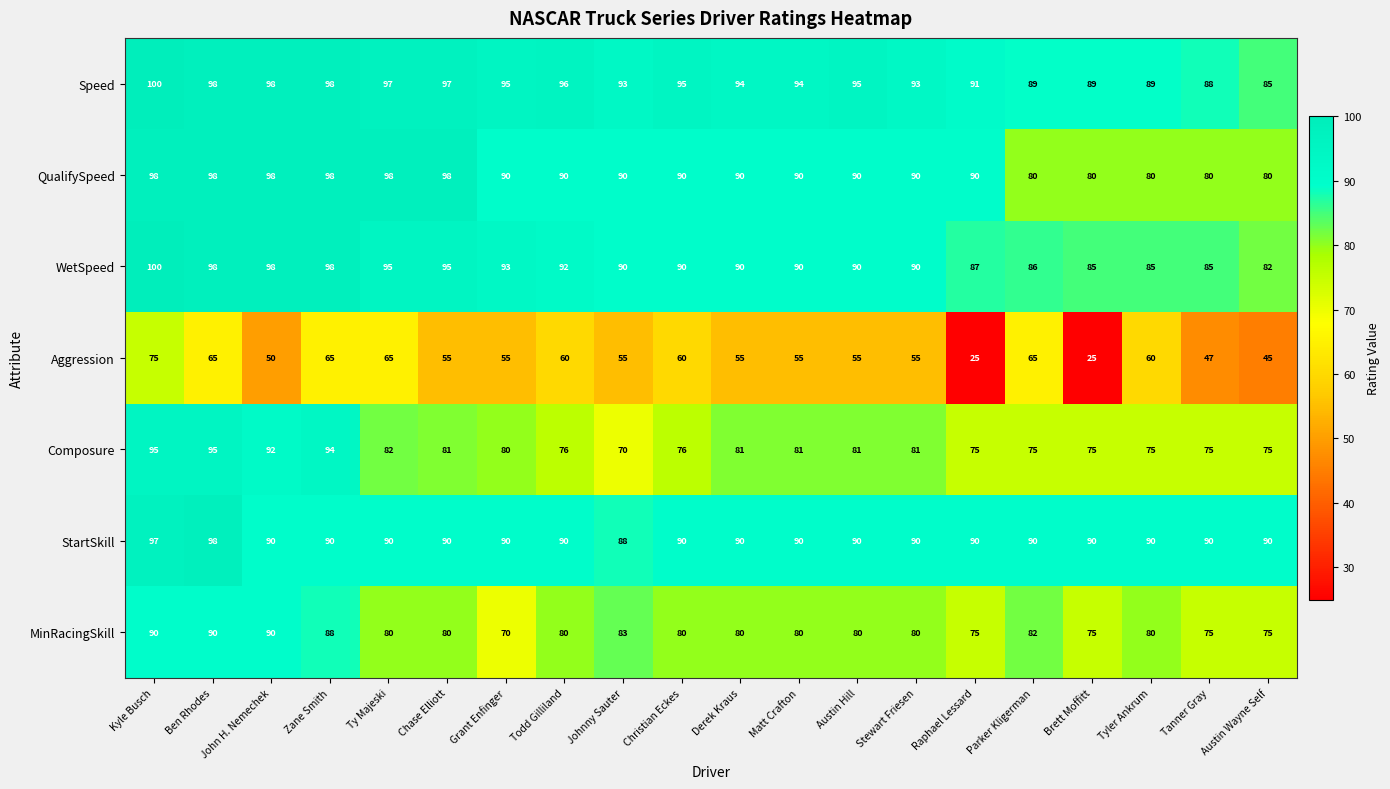

Where does the Aggression series first go above 55?

Kyle Busch